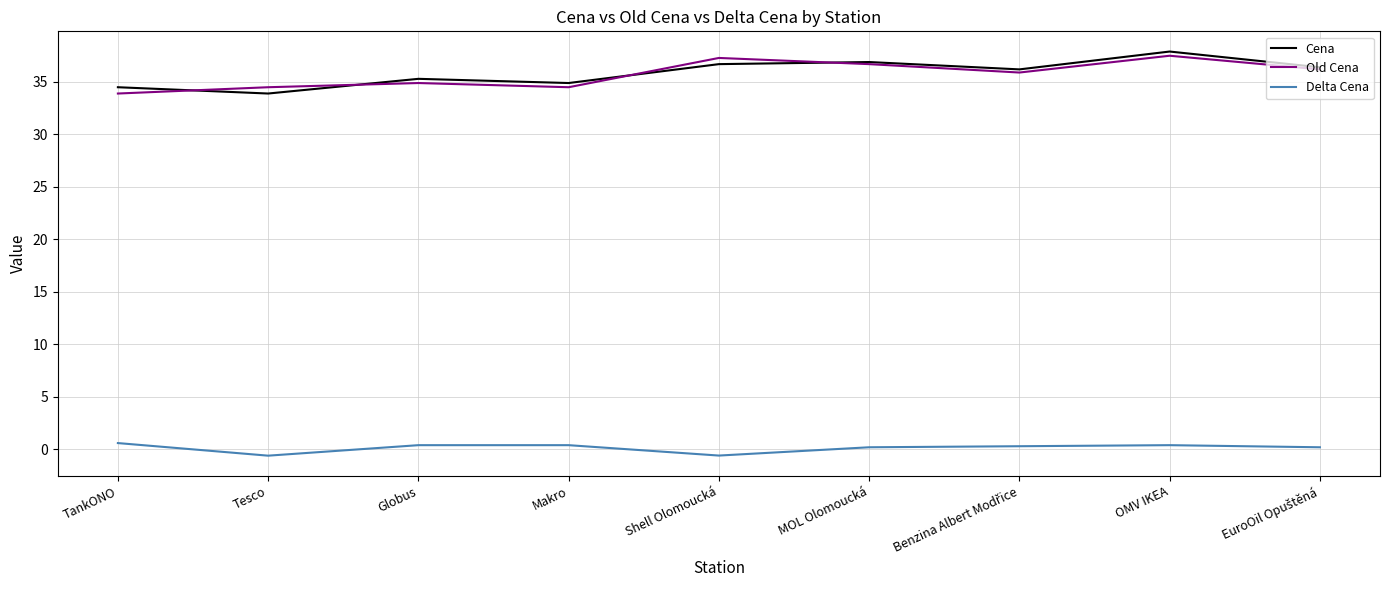

True or false: Delta Cena and Cena cross at least once.

False